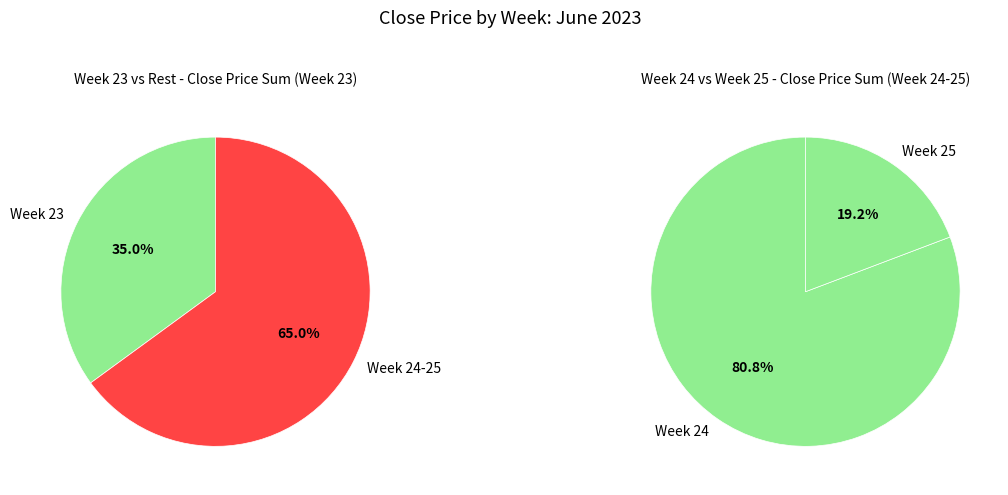

Is the sum of 34 and 35 greater than half?

No